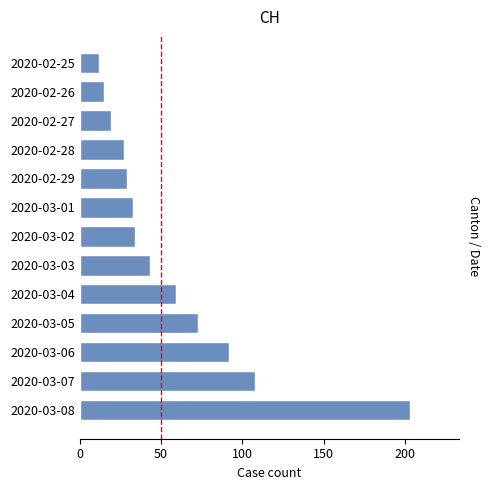

What is the label of the 2nd bar from the bottom?

2020-03-07